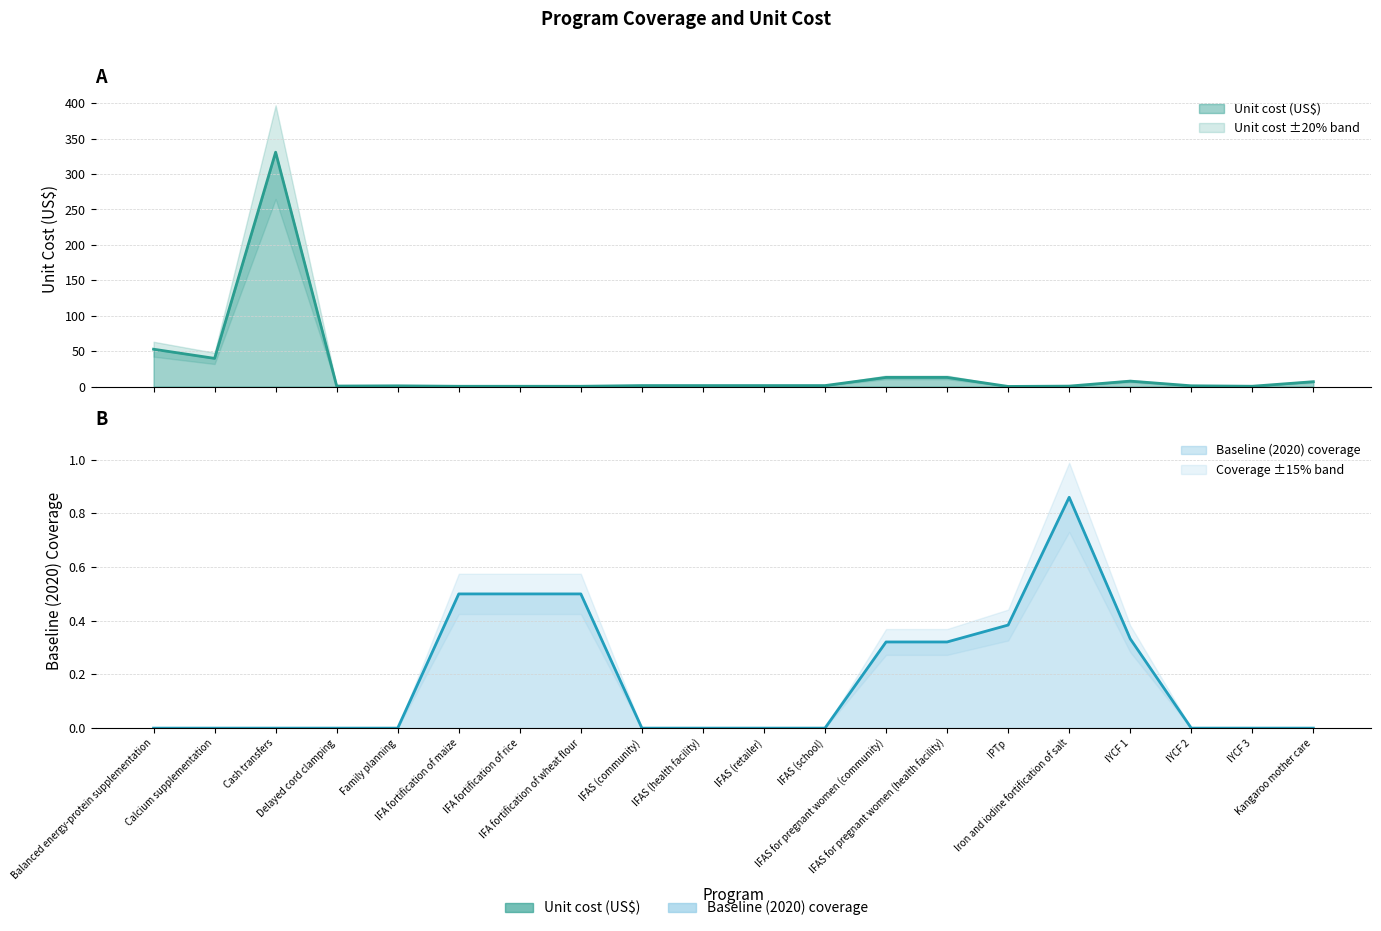

In Unit cost (US$), how many points are higher than both neighbors (excluding endpoints)?

3